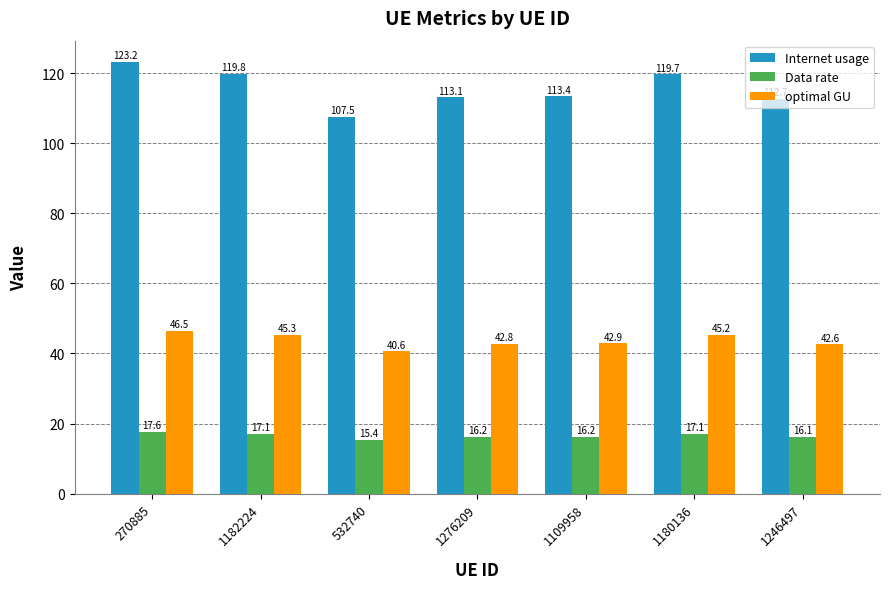

What is the label of the 1st bar from the right?

1246497